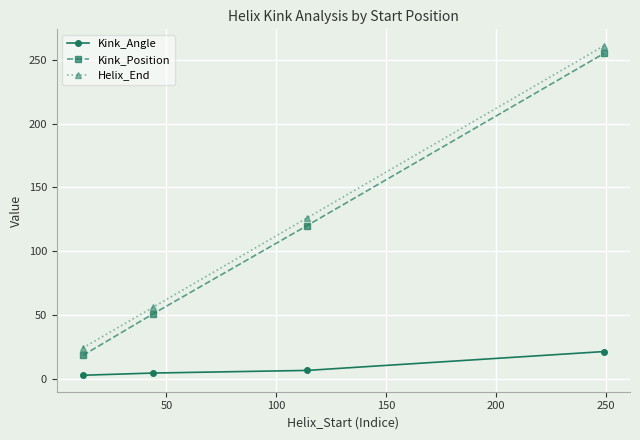

True or false: Kink_Angle and Helix_End cross at least once.

False